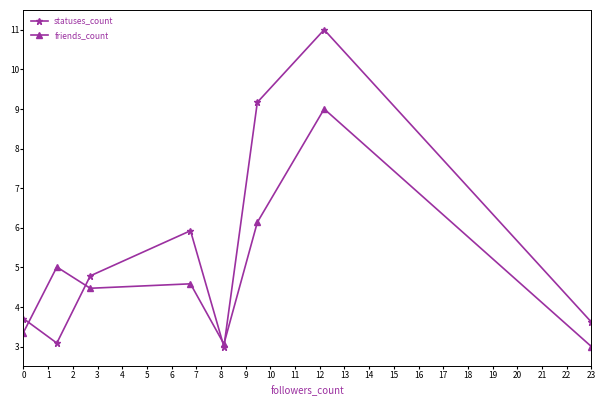

Rank the series by their maximum value, from lowest to highest.

friends_count, statuses_count